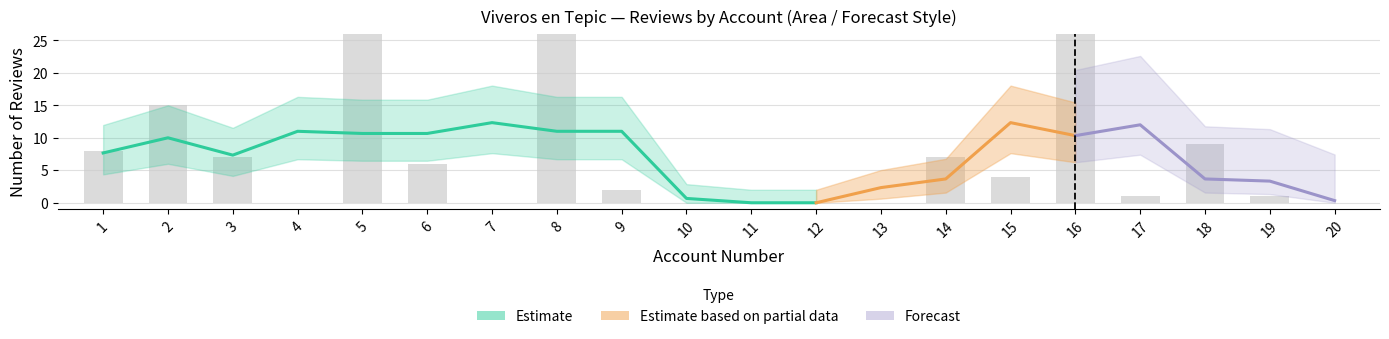

Rank the categories by value from highest to lowest.

8, 5, 16, 2, 18, 1, 3, 14, 6, 15, 9, 17, 19, 4, 7, 10, 11, 12, 13, 20